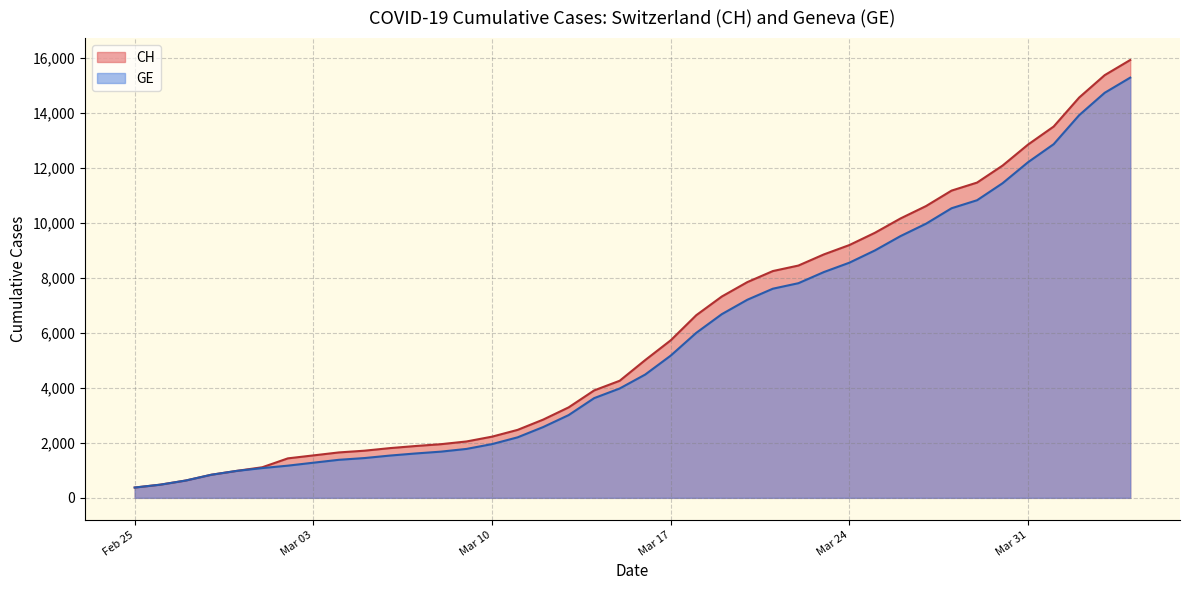

Which series changed the most between 2020-04-30 and 2020-05-15?

CH